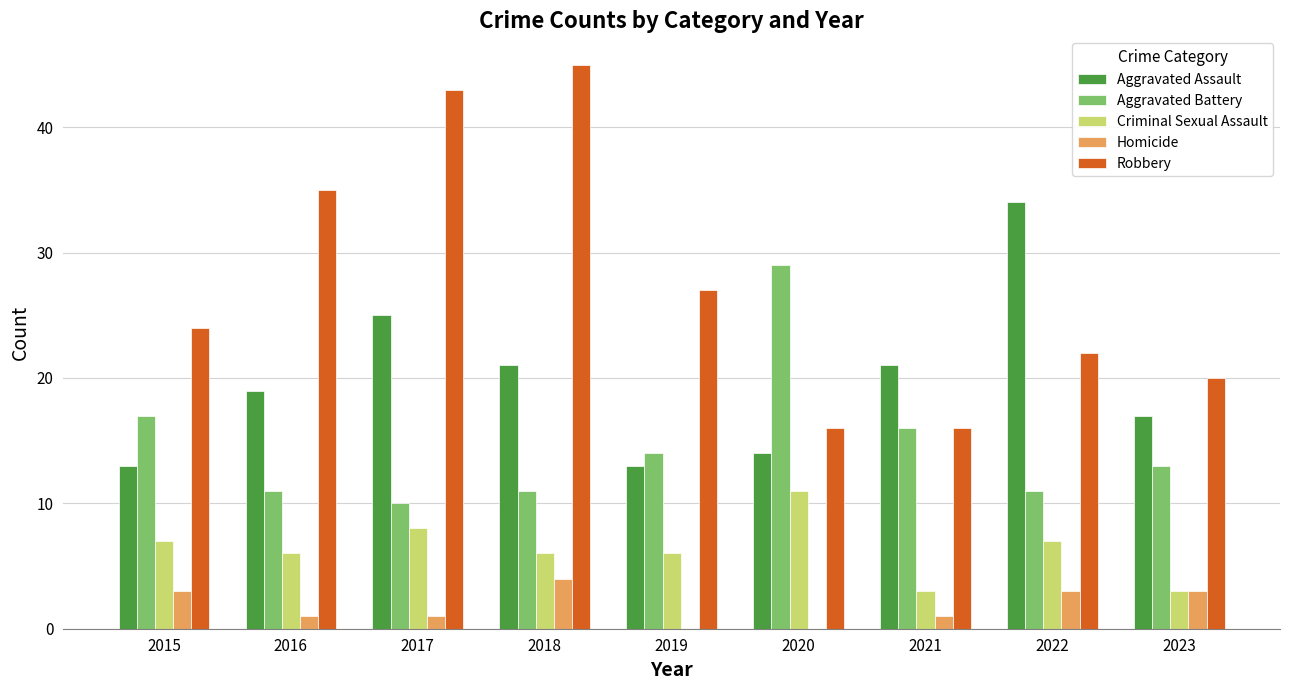

Between 2020 and 2023, which series saw the biggest shift?

Aggravated Battery